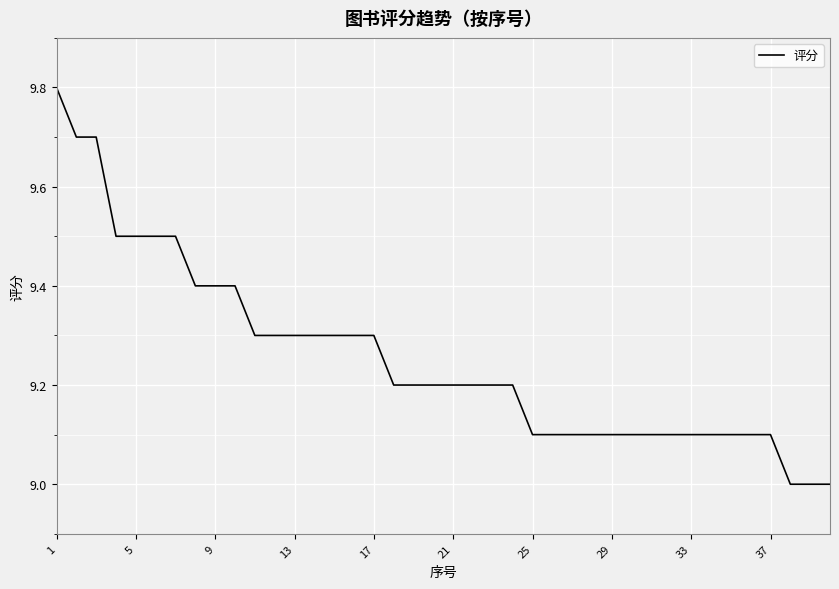

What is the difference between the maximum and minimum values?

0.8